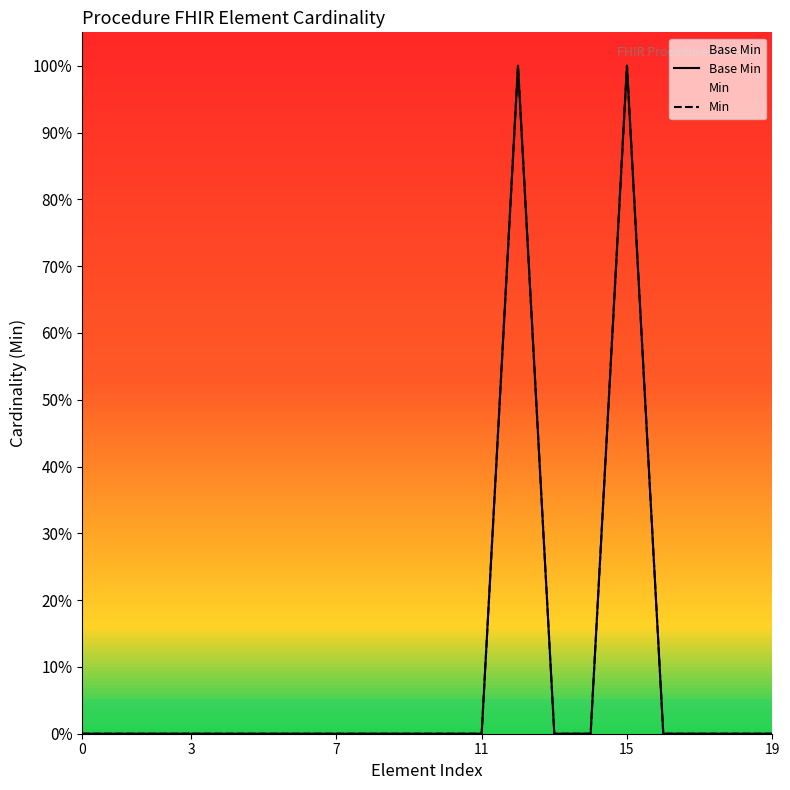

True or false: Min has a value of 0 at 14.

False